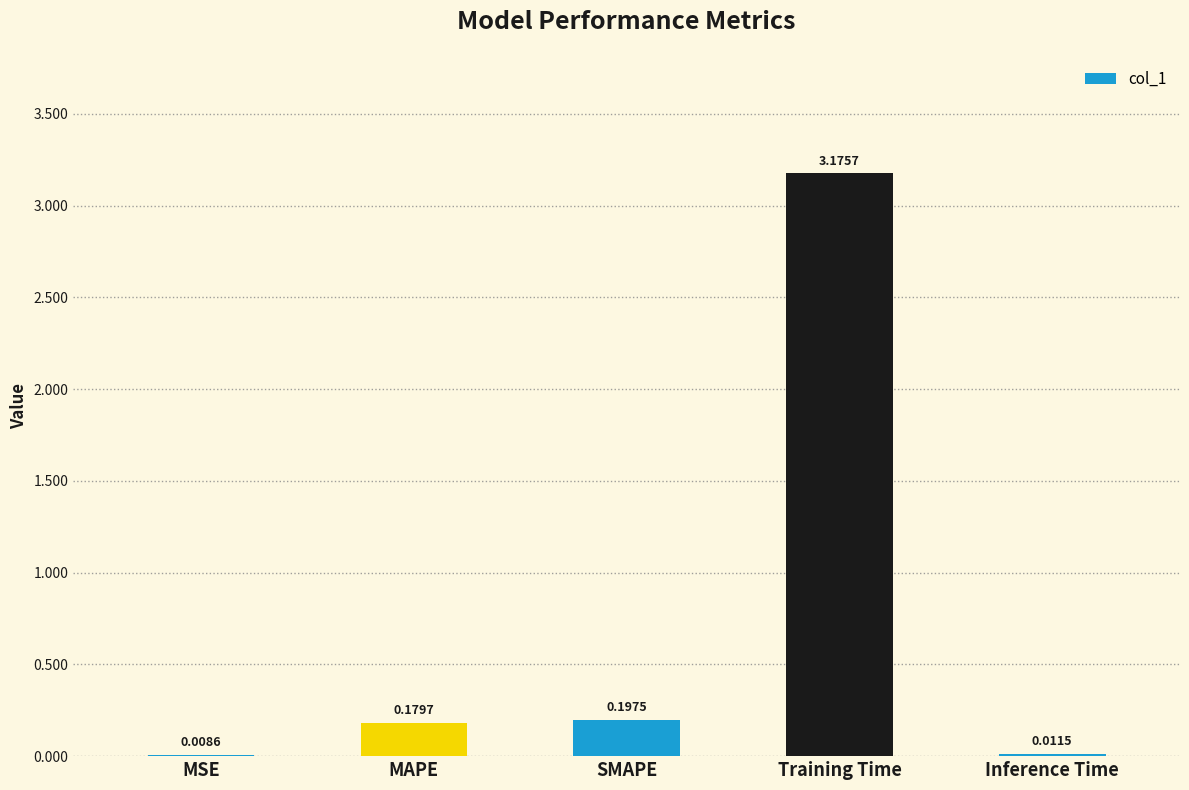

The chart shows a value of 0.0 at SMAPE. True or false?

False